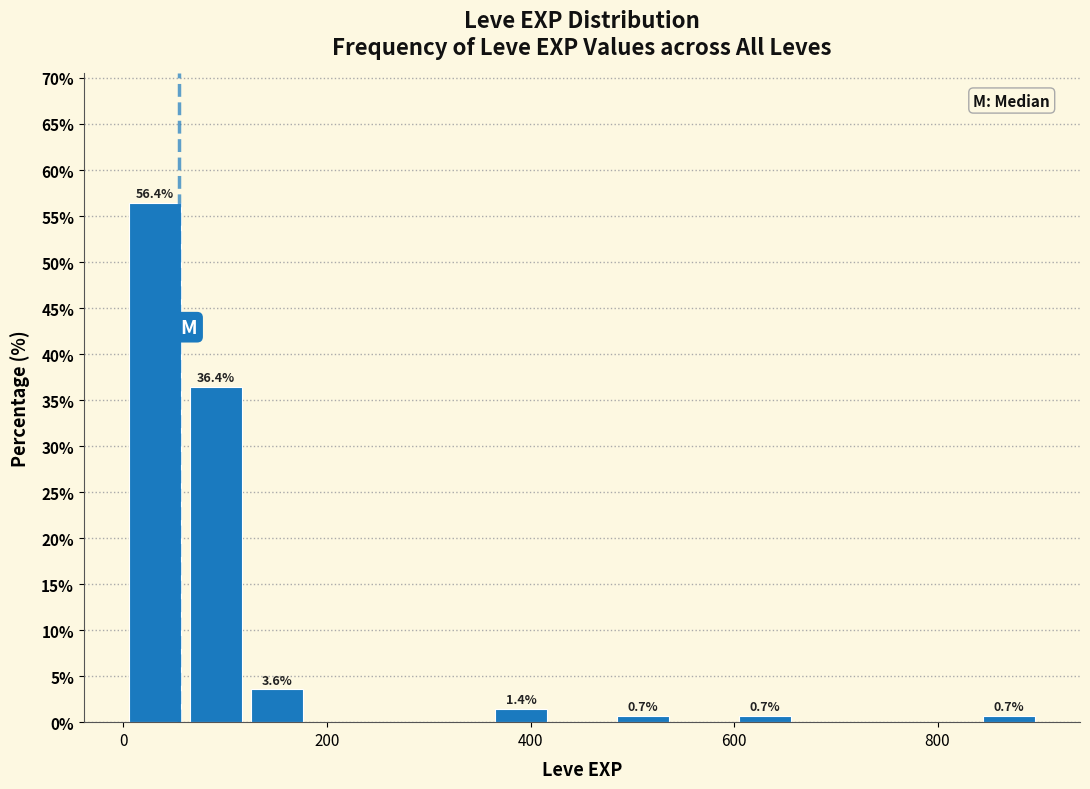

Around what value on the x-axis is the tallest bar? Give the approximate position of its centre, as read against the axis.

40